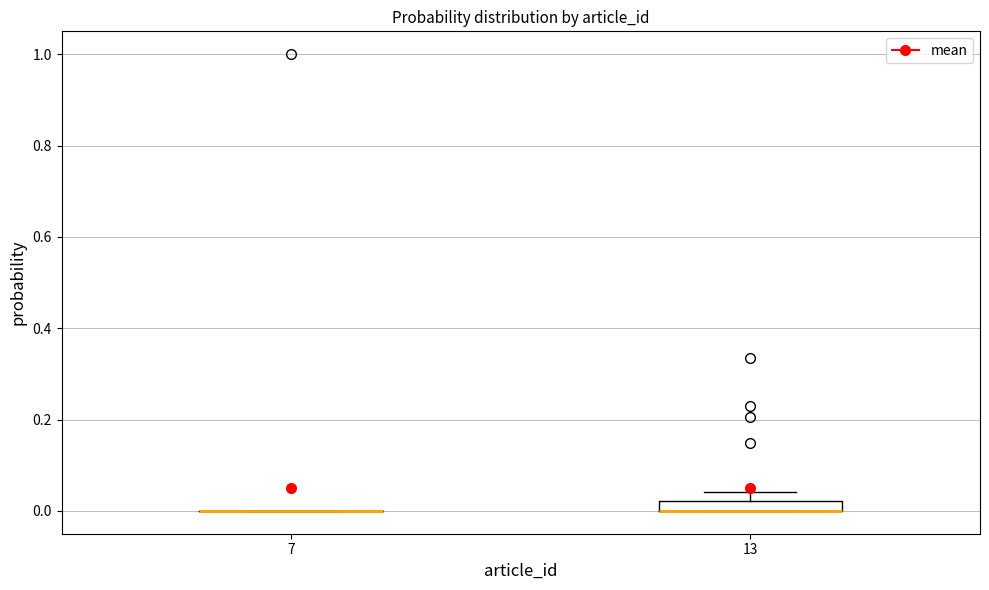

Comparing the boxes themselves (not the whiskers), which one is the tallest?

13